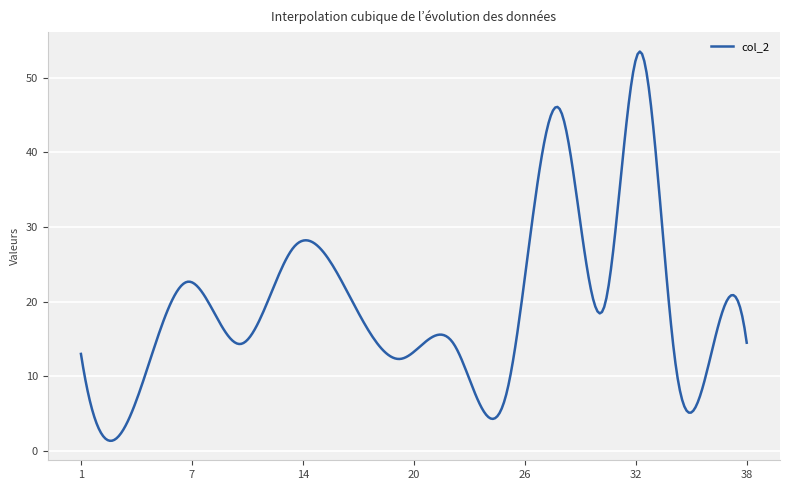

What is the minimum value shown in the chart?

1.4